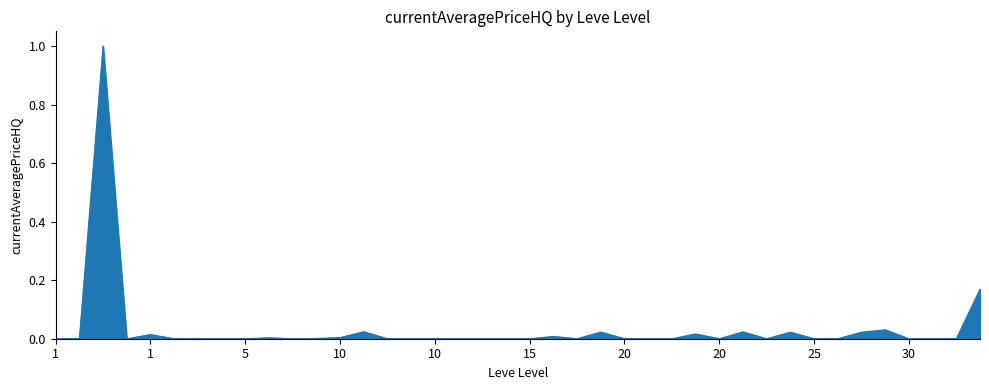

What is the greatest value displayed?

1.0